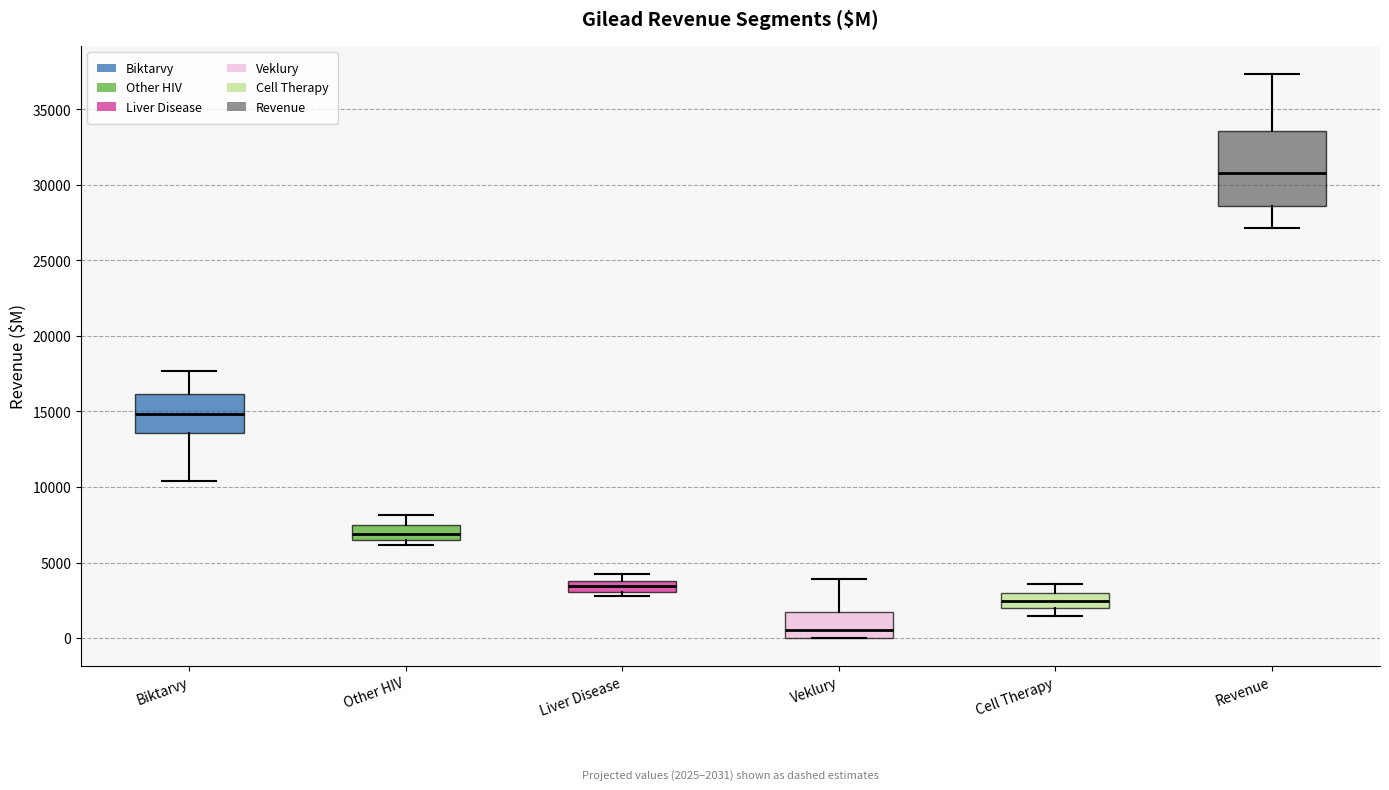

Which box's median line is the lowest?

Veklury